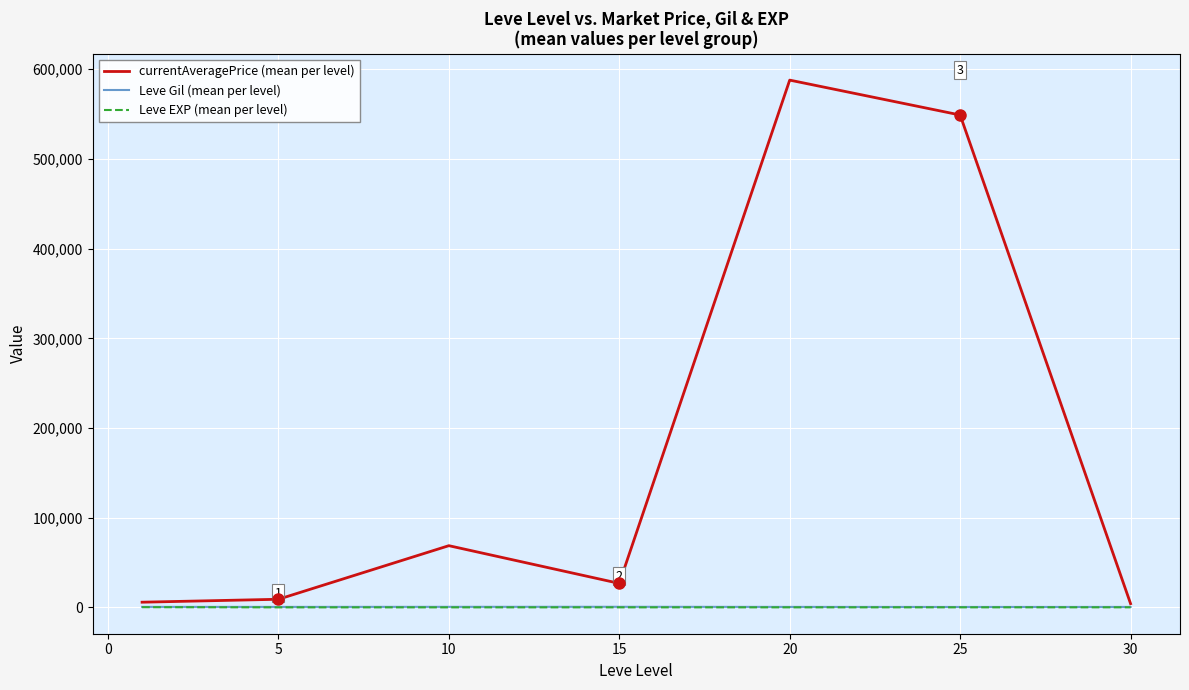

What is the greatest value displayed?

587934.3